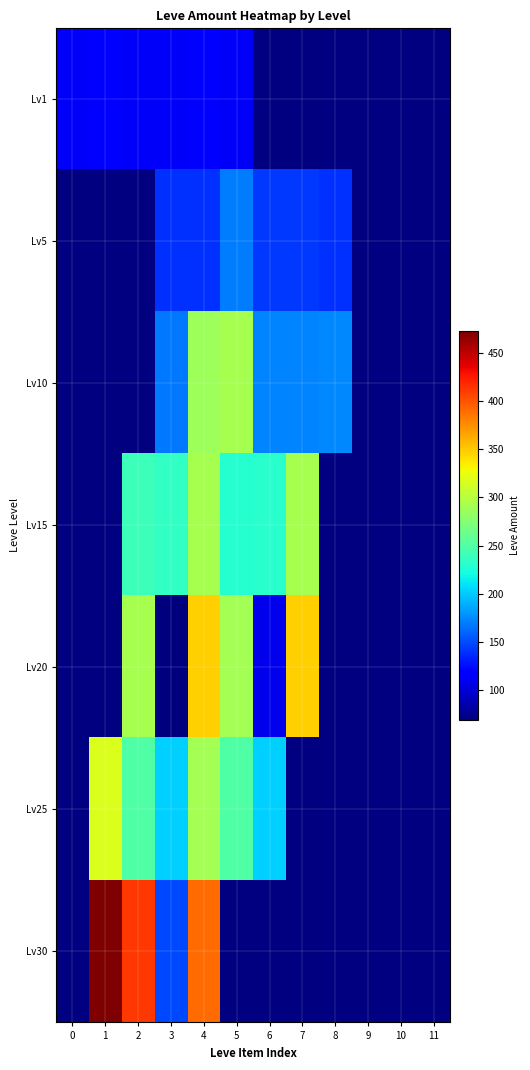

At 6, list the series in order from largest to smallest.

Lv1, Lv15, Lv25, Lv10, Lv5, Lv30, Lv20